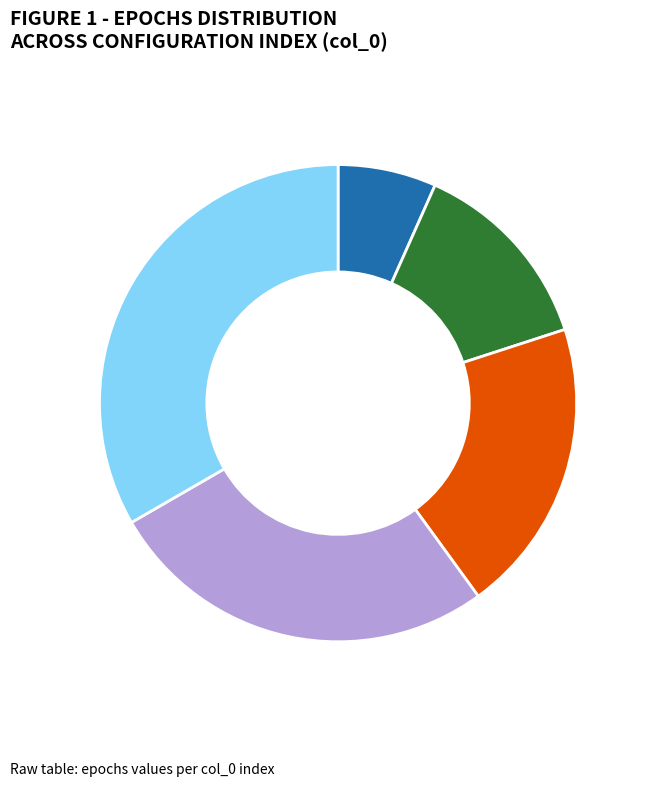

Count the number of slices in the pie.

5